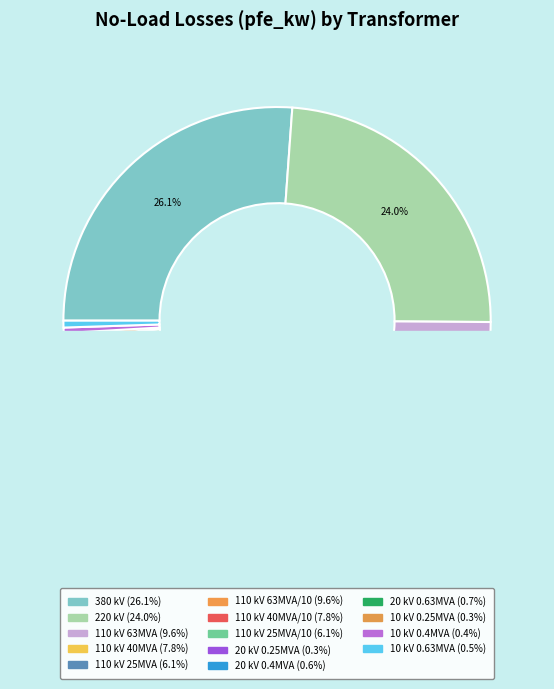

True or false: 110 accounts for 1% of the total.

False